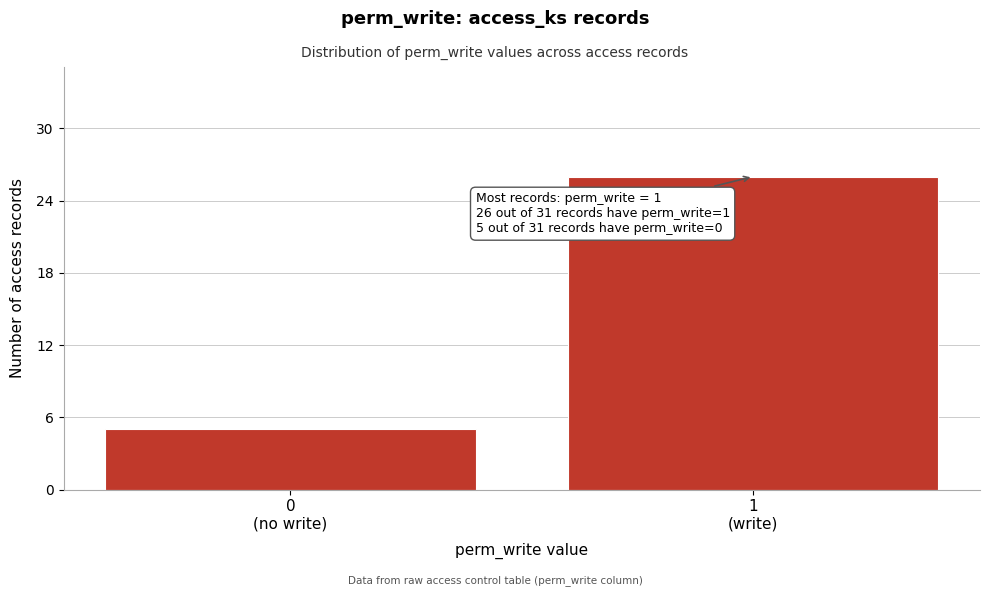

What is the value of the 2nd bar from the left?

26